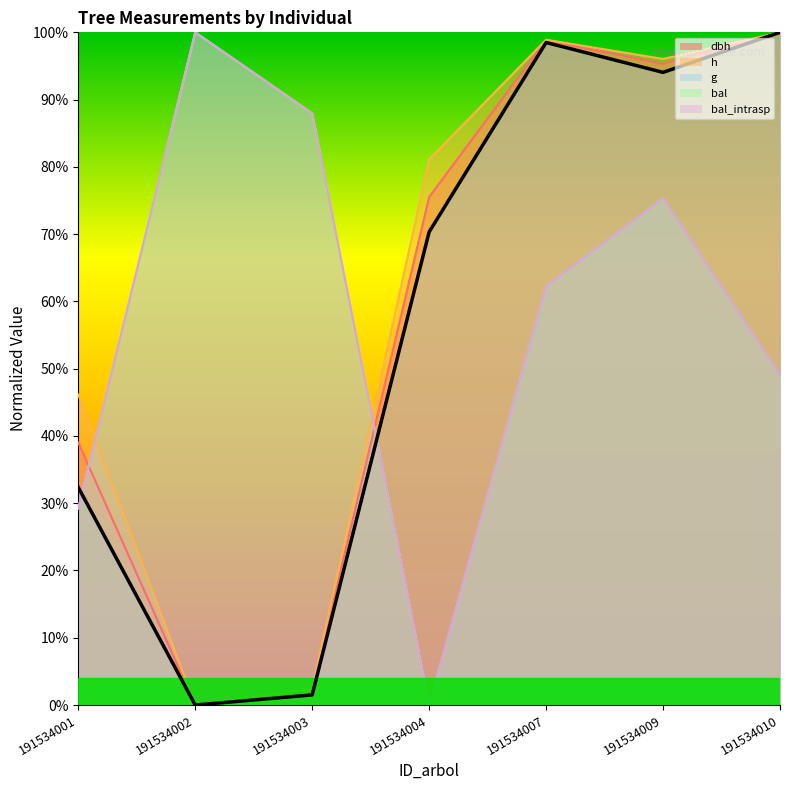

Which series has the widest spread of values?

dbh